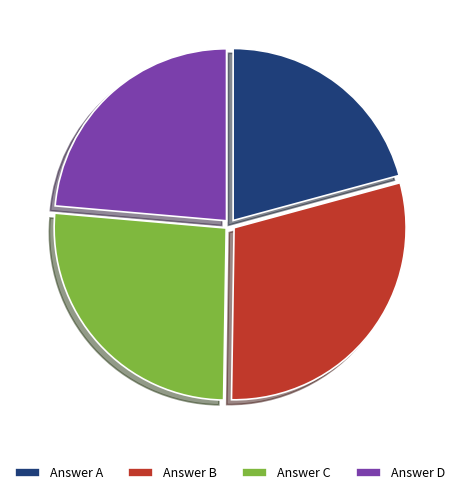

Does Answer D account for over 50% of the chart?

No